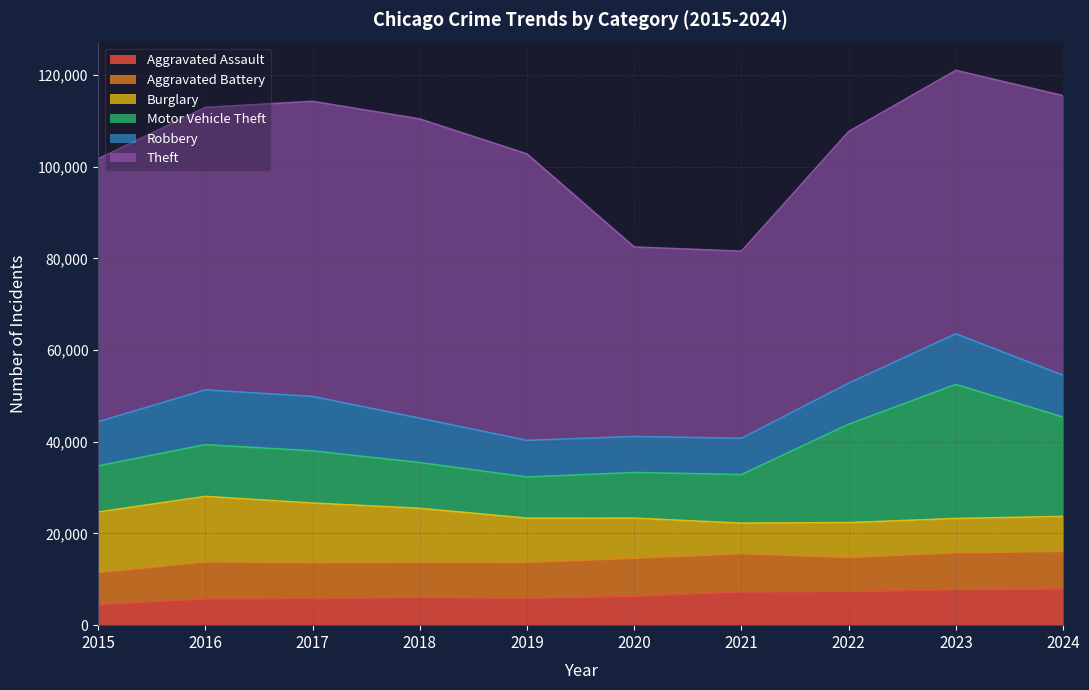

At which label does Aggravated Assault first exceed 6265?

2021